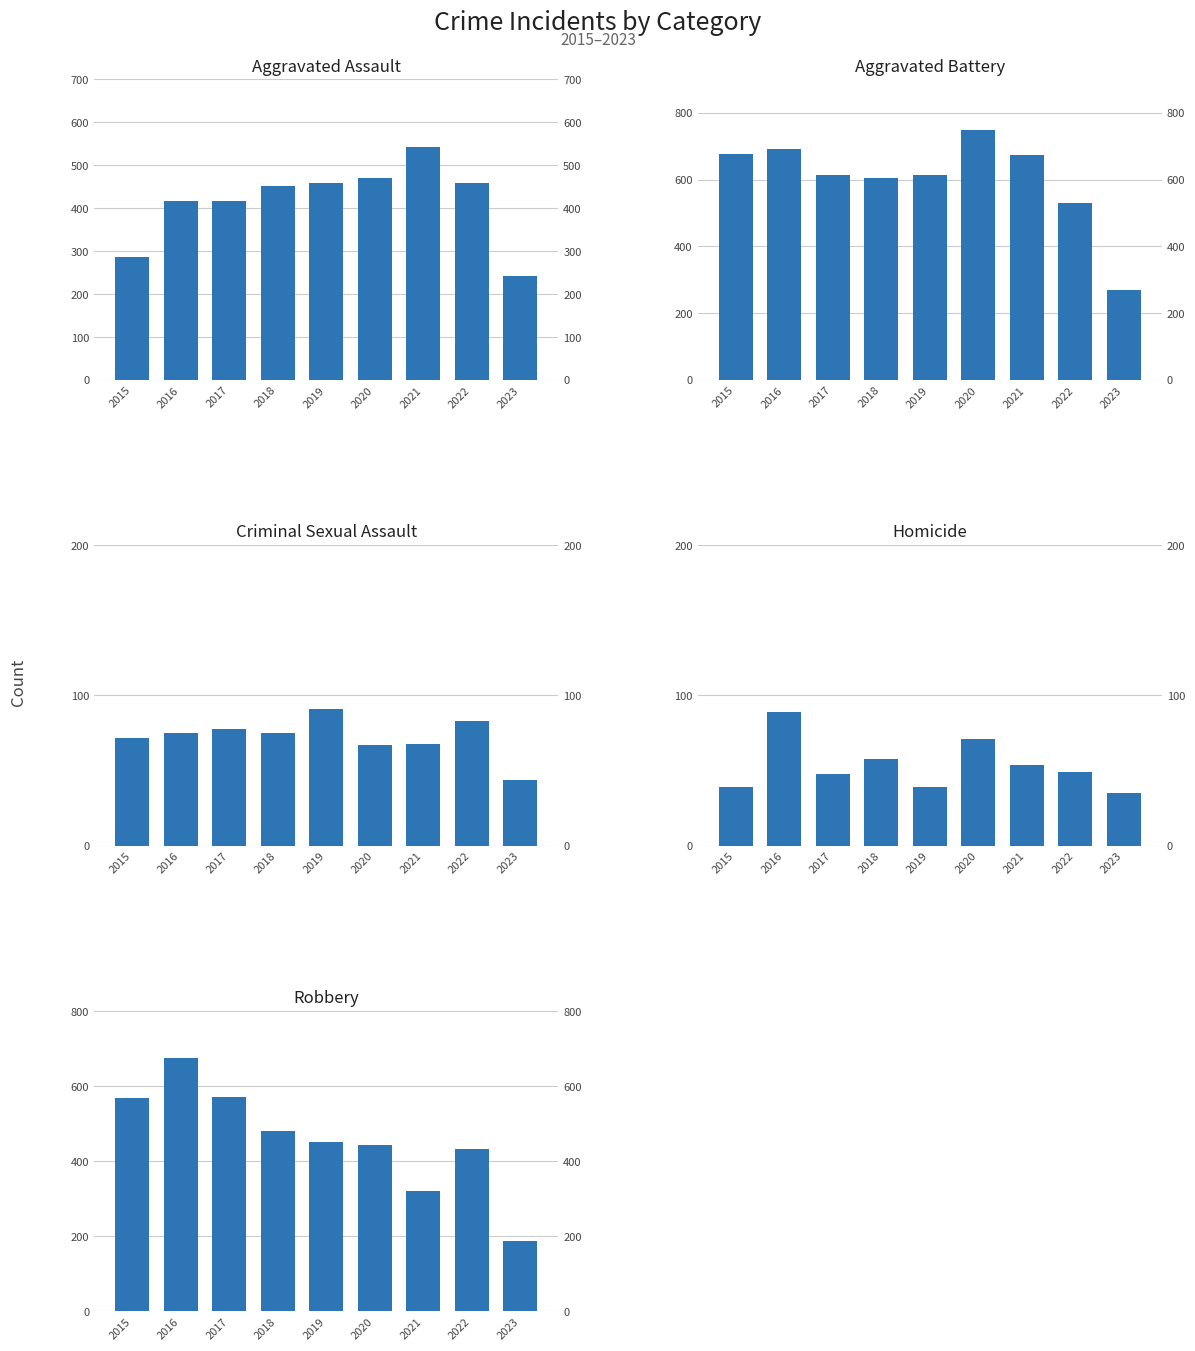

What is the lowest value of the Aggravated Battery series?

268